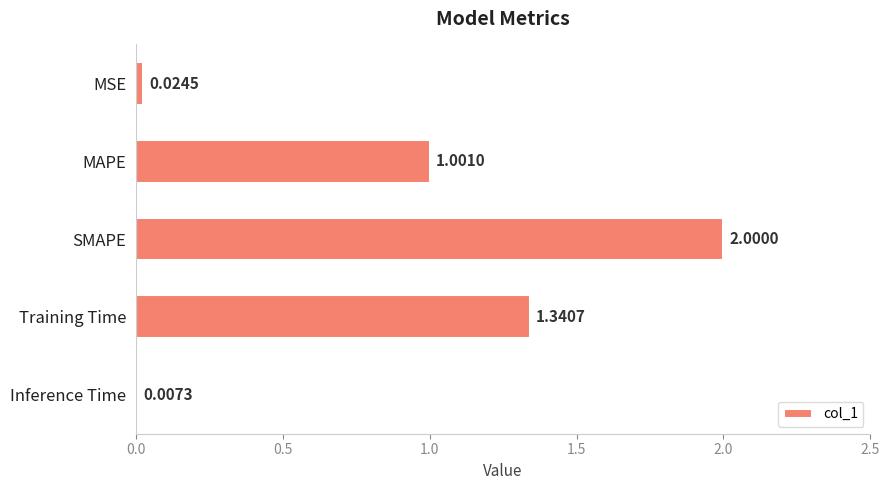

At which label is the value closest to 1?

MAPE